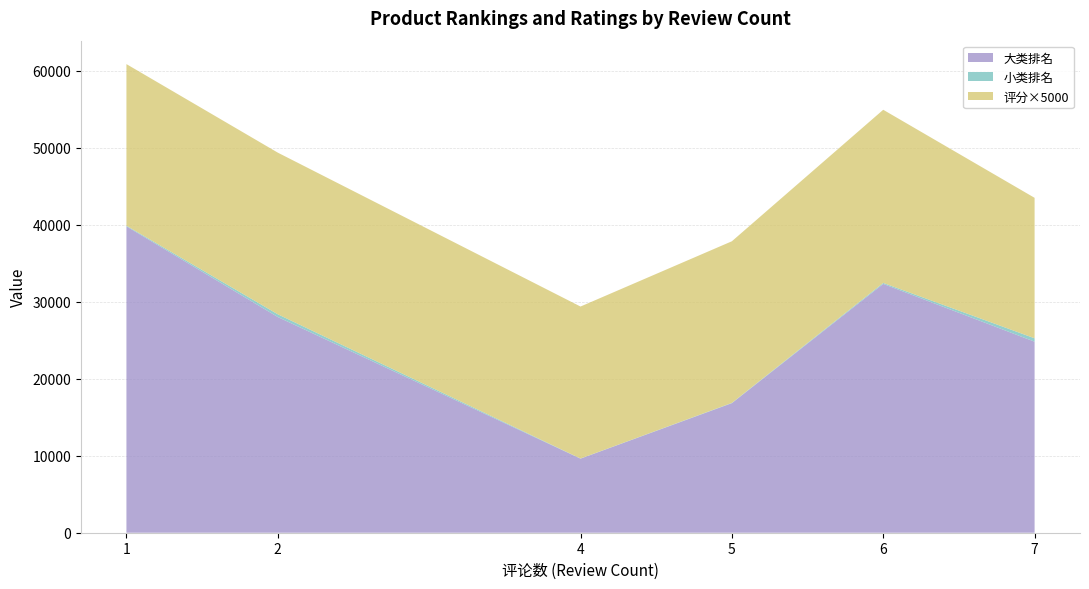

What is the maximum value for 大类排名?

39808